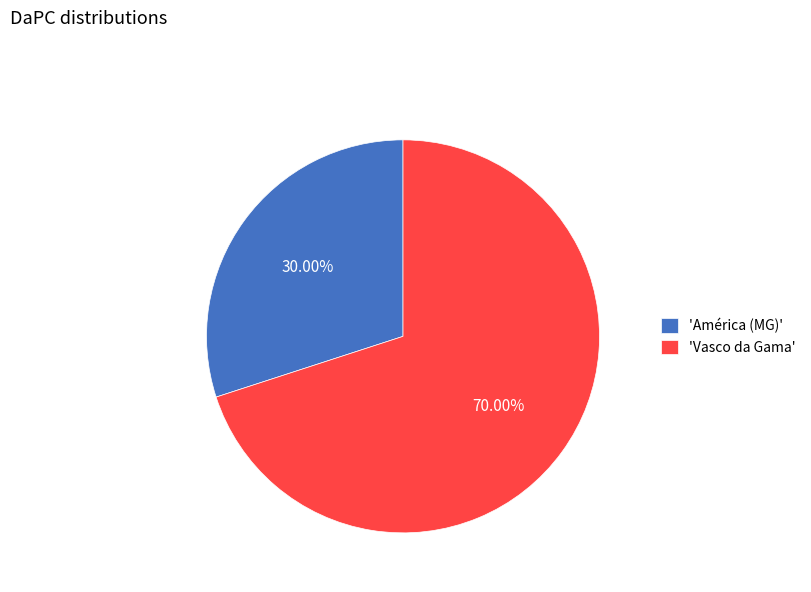

Rank the categories by value from lowest to highest.

'América (MG)', 'Vasco da Gama'